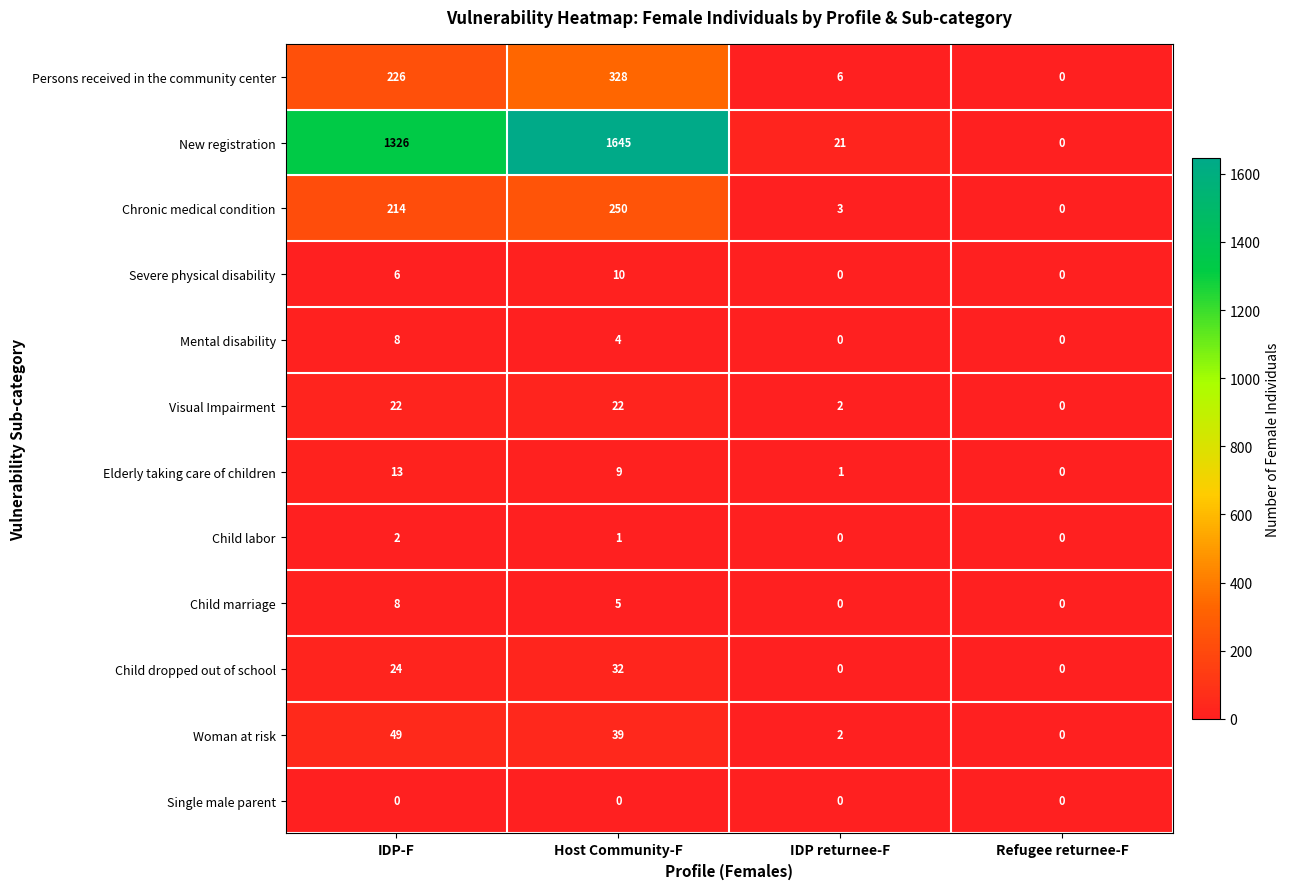

What is the approximate value of Elderly taking care of children at IDP-F?

13